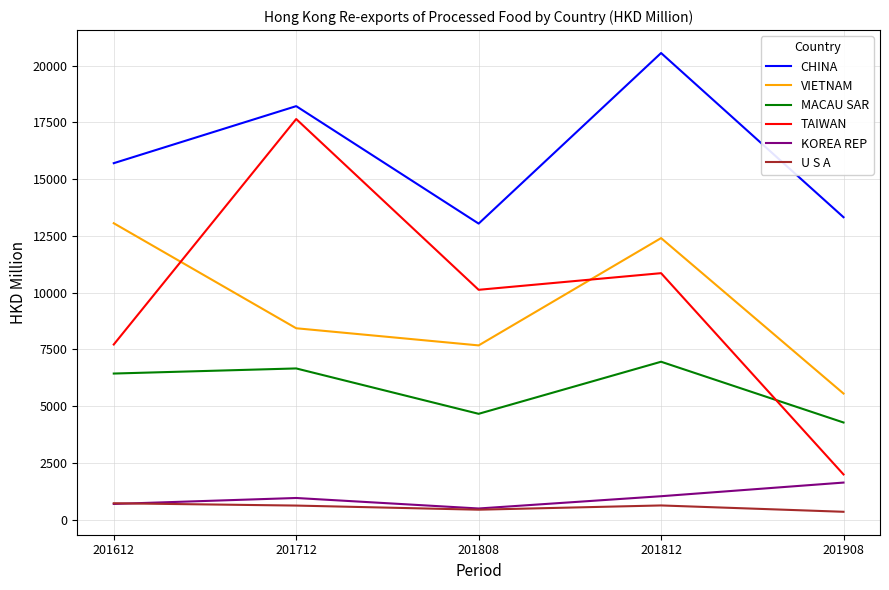

True or false: CHINA has a value of 31754.6 at 201712.

False